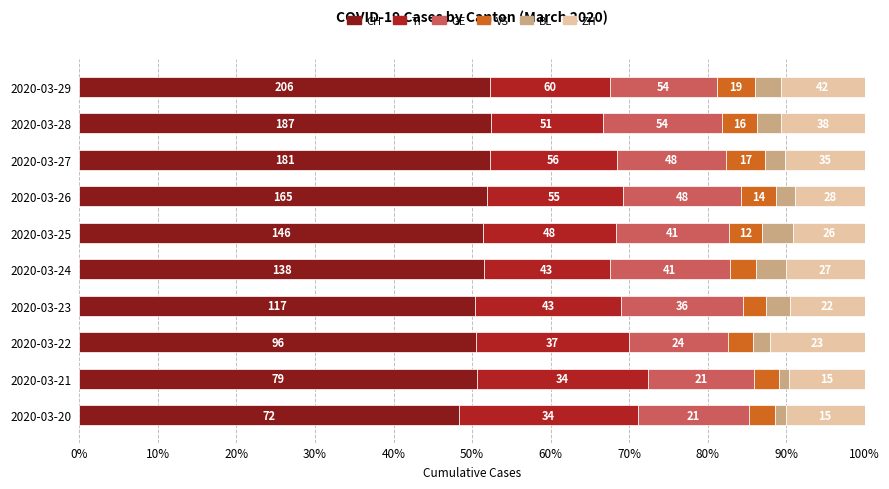

What is the difference between the second highest and second lowest values in the BL series?

2.4